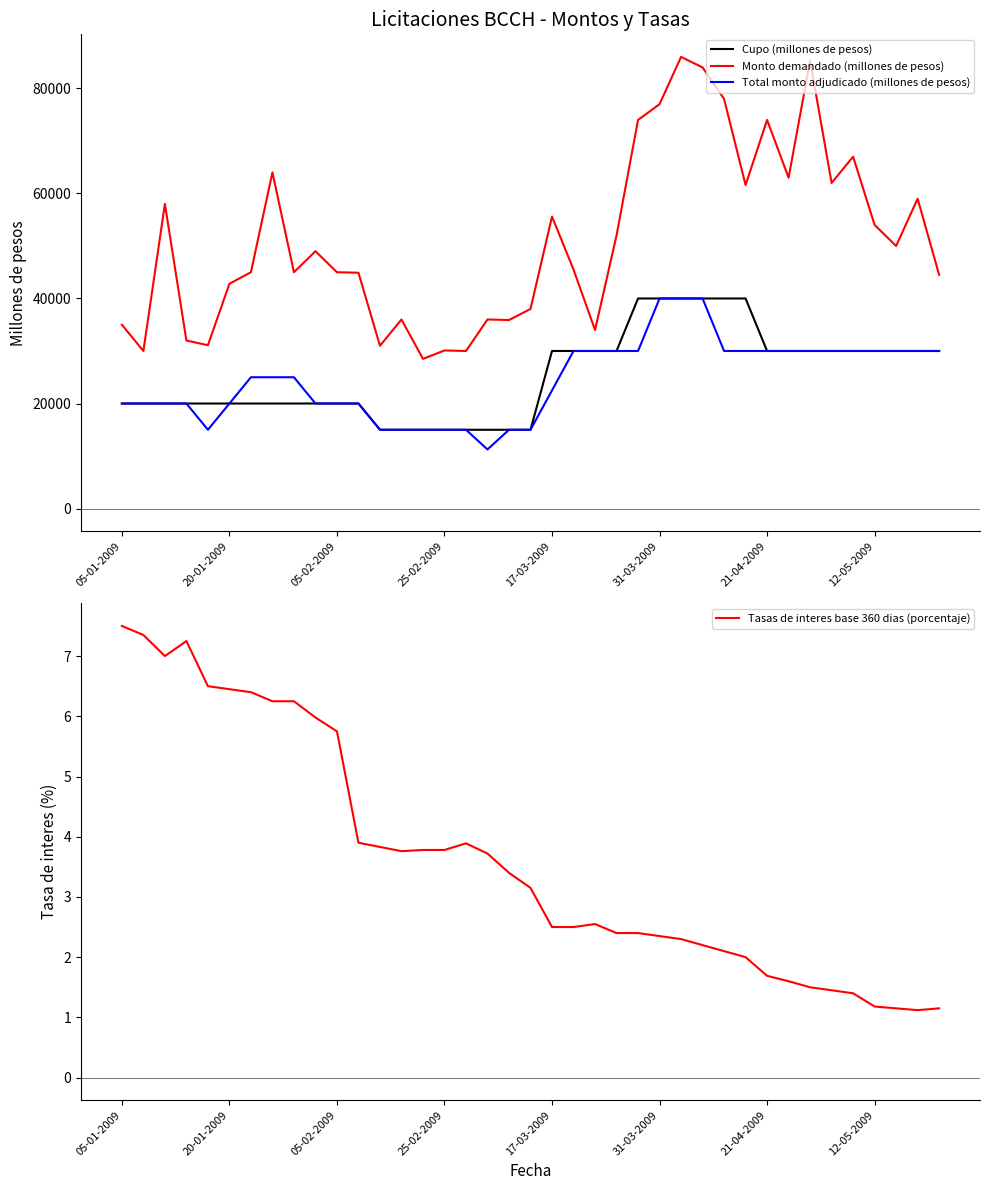

How many data points in Monto demandado (millones de pesos) are above 45500?

19